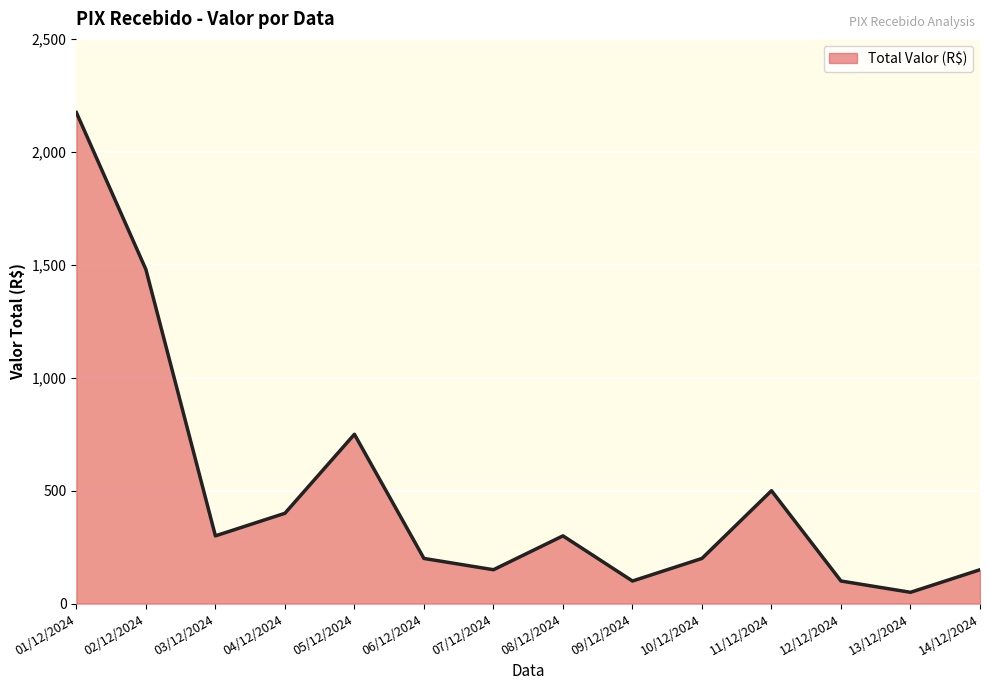

What is the change in value from 02/12/2024 to 03/12/2024?

-1180